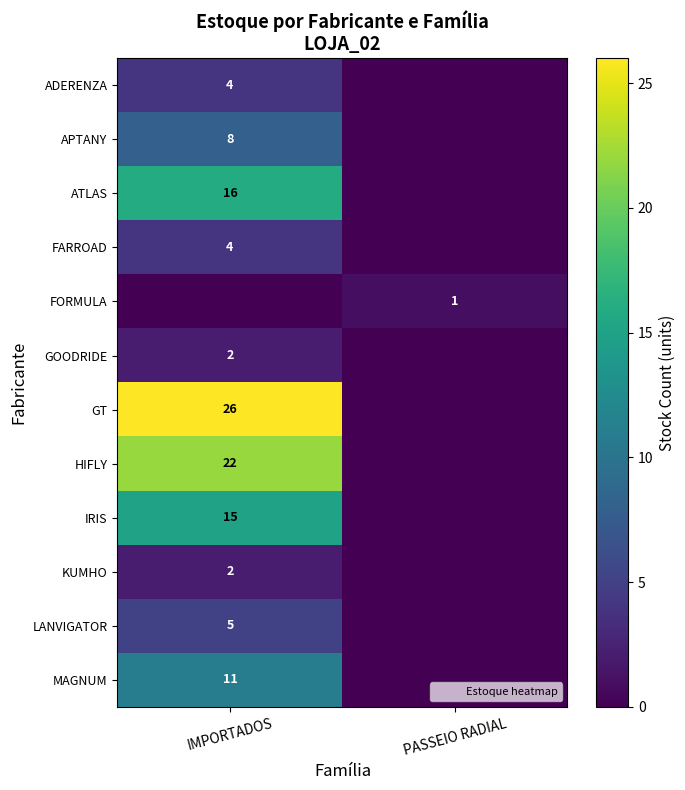

Is it true that FORMULA equals 1 at PASSEIO RADIAL?

True